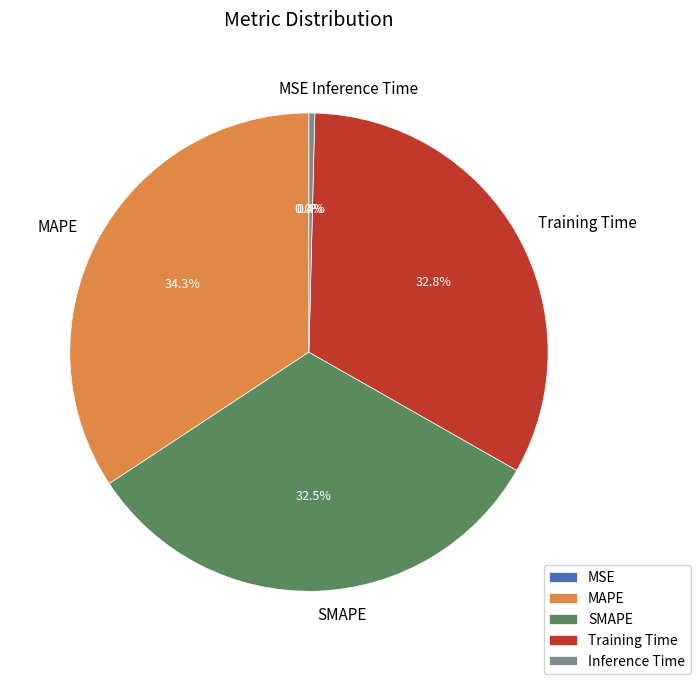

What is the largest slice in the pie chart?

MAPE